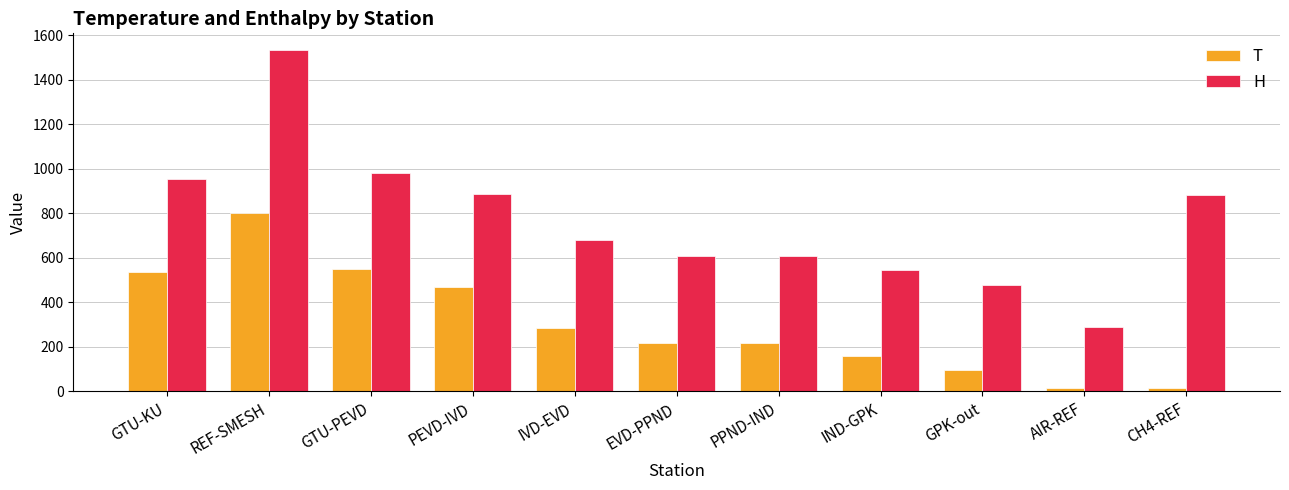

What are all the series names shown in the legend?

T, H